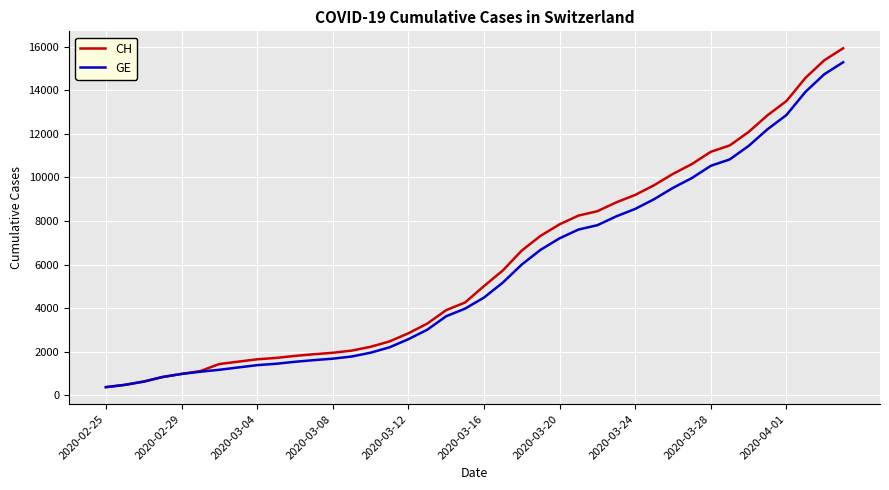

How many values in the CH series are below 5012?

20